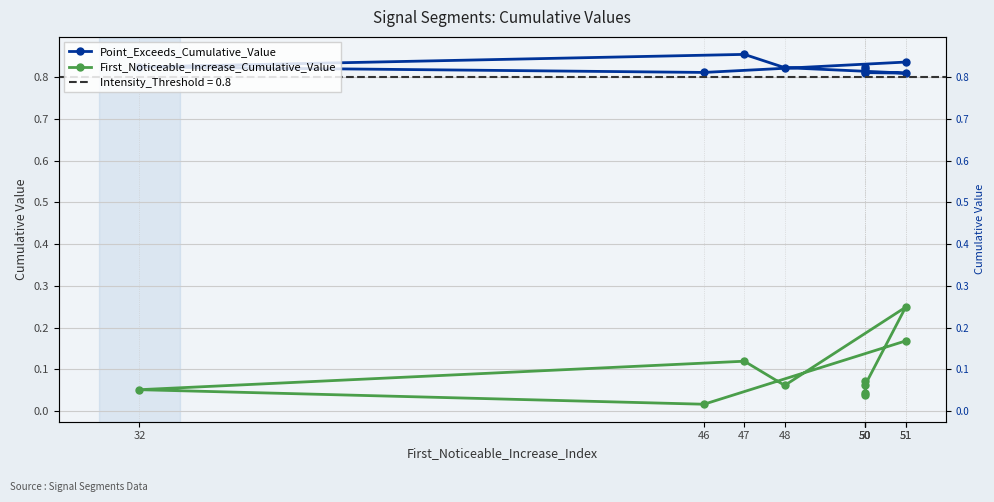

Where is First_Noticeable_Increase_Cumulative_Value nearest to the value 0?

46